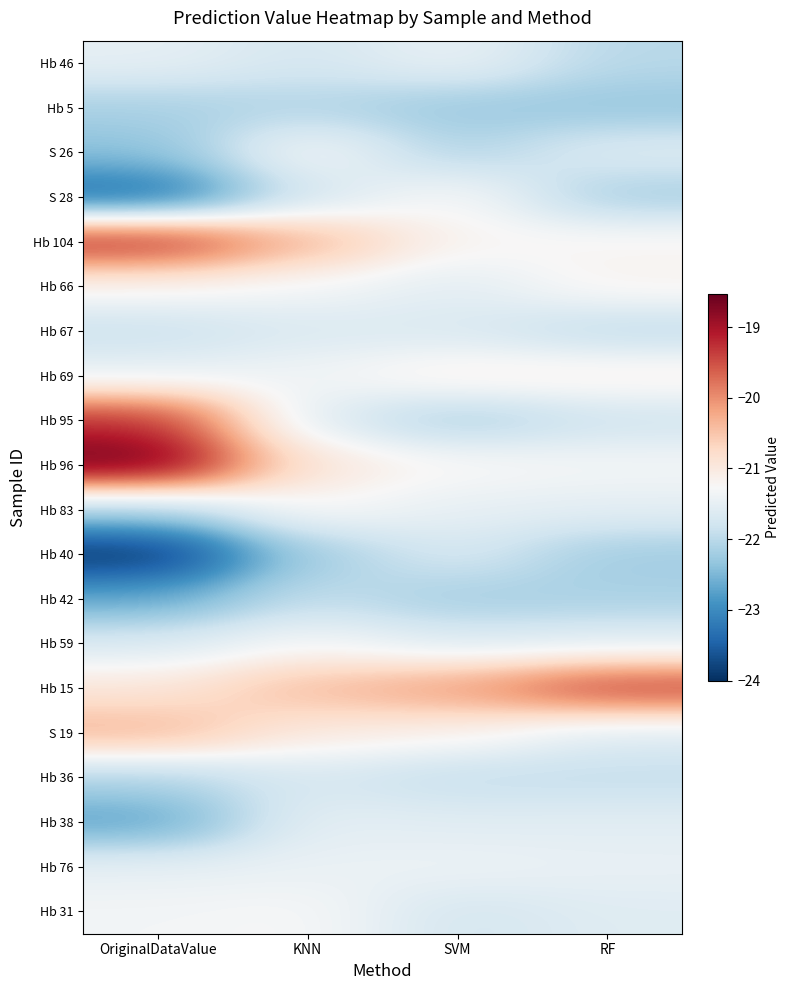

What is the minimum value shown in the chart?

-24.0